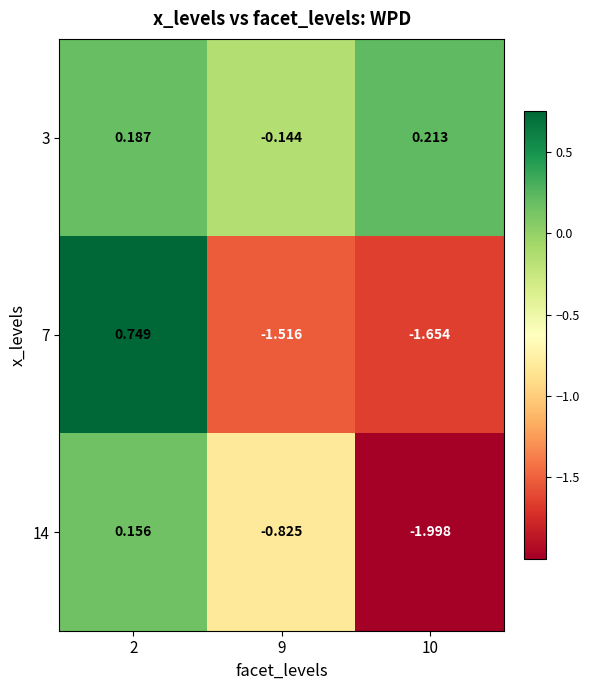

Is the value of 3 at 10 greater than the value of 14 at 10?

Yes